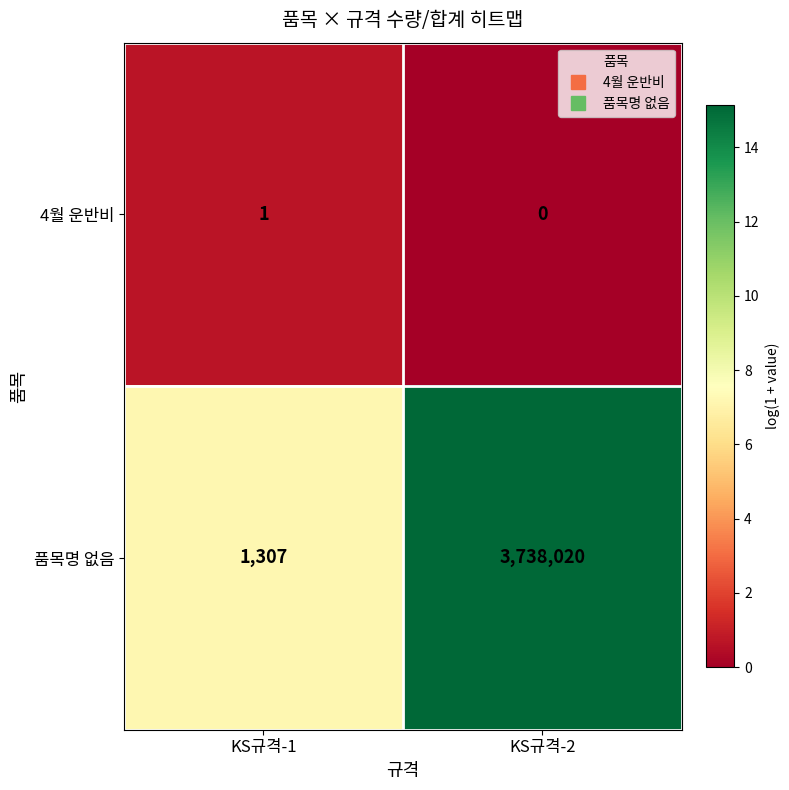

What is the spread (max minus min) of values at KS규격-2?

3738020